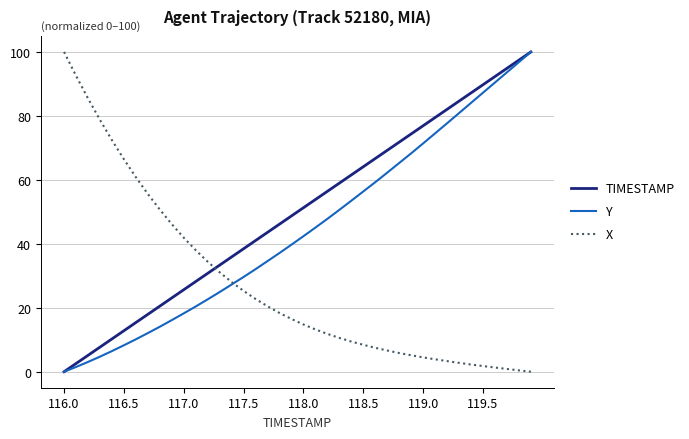

What is the greatest value displayed?

100.0